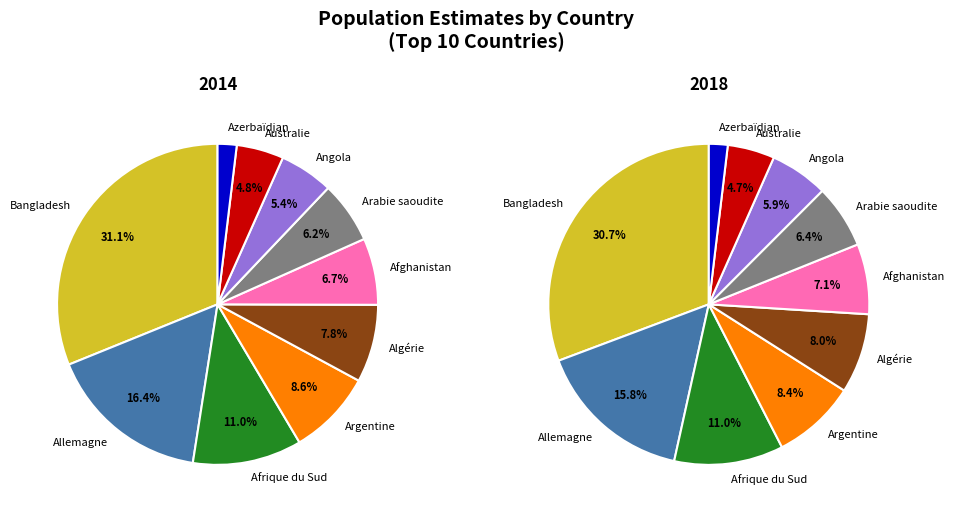

What percentage is the Afrique du Sud slice, to the nearest percent?

11%